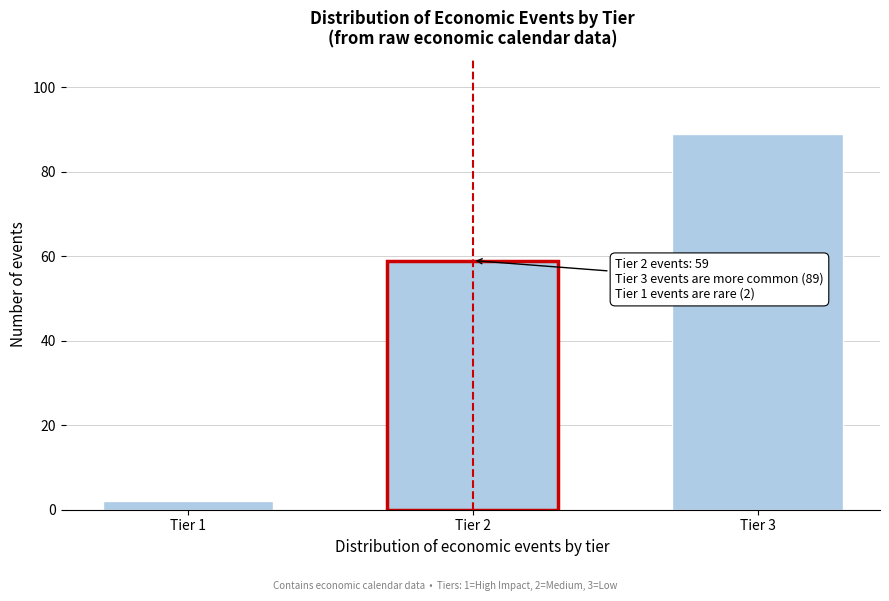

Reading left to right, what are all the values shown in this chart?

Tier 1=2	Tier 2=59	Tier 3=89